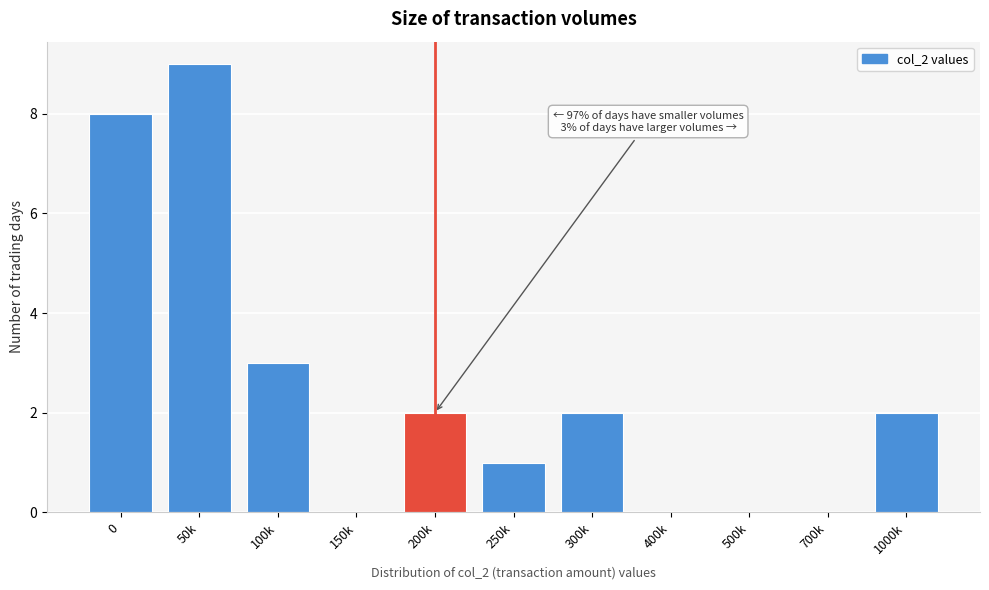

Reading left to right, what are all the values shown in this chart?

0=8	50k=9	100k=3	150k=0	200k=2	250k=1	300k=2	400k=0	500k=0	700k=0	1000k=2